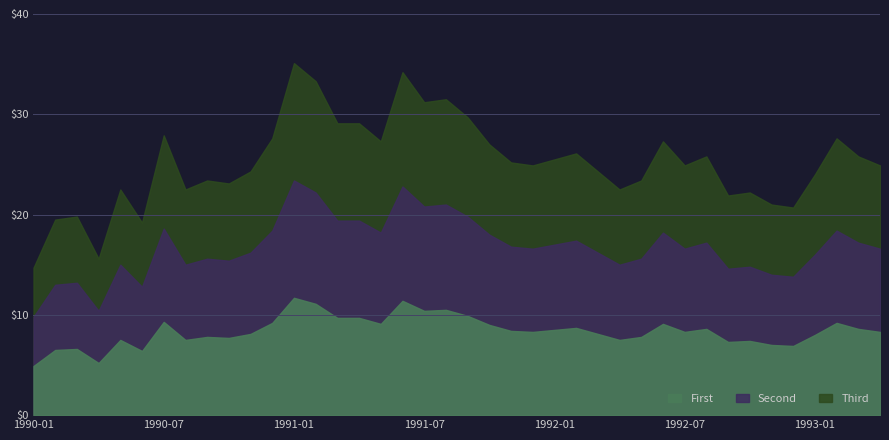

True or false: Second and First intersect in this chart.

False